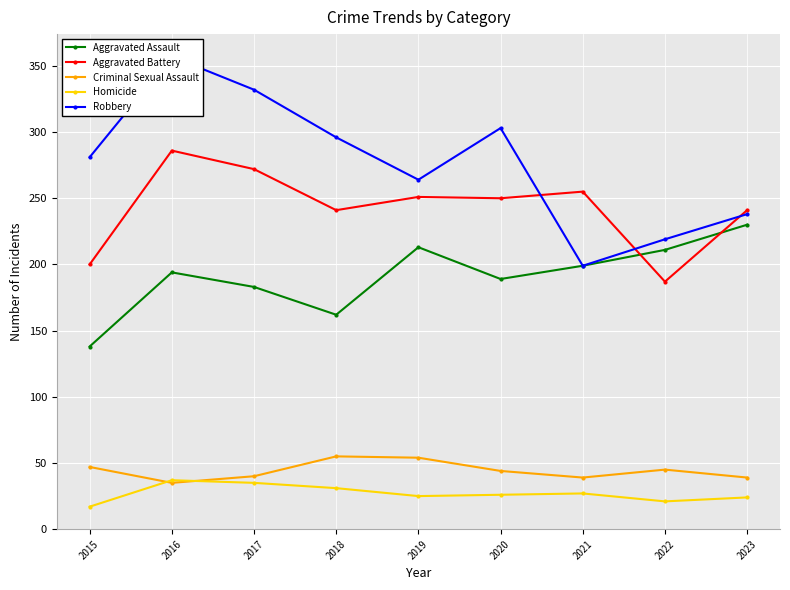

Is it true that Aggravated Assault equals 300 at 2019?

False